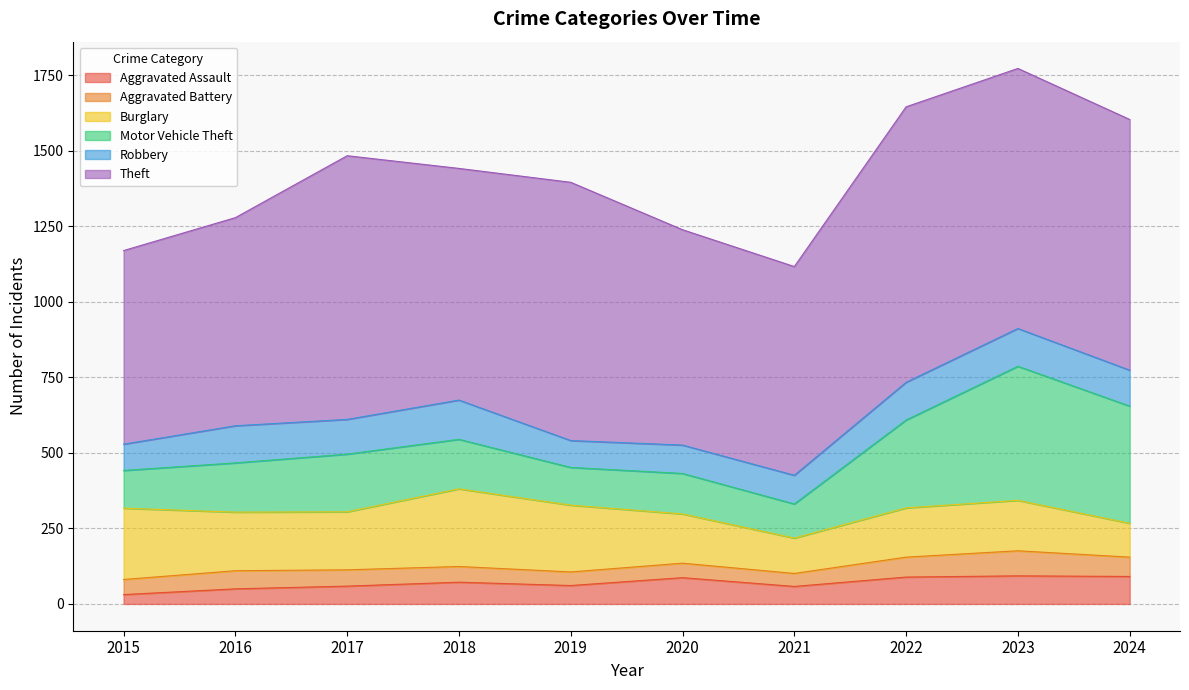

In Burglary, how many points are higher than both neighbors (excluding endpoints)?

2